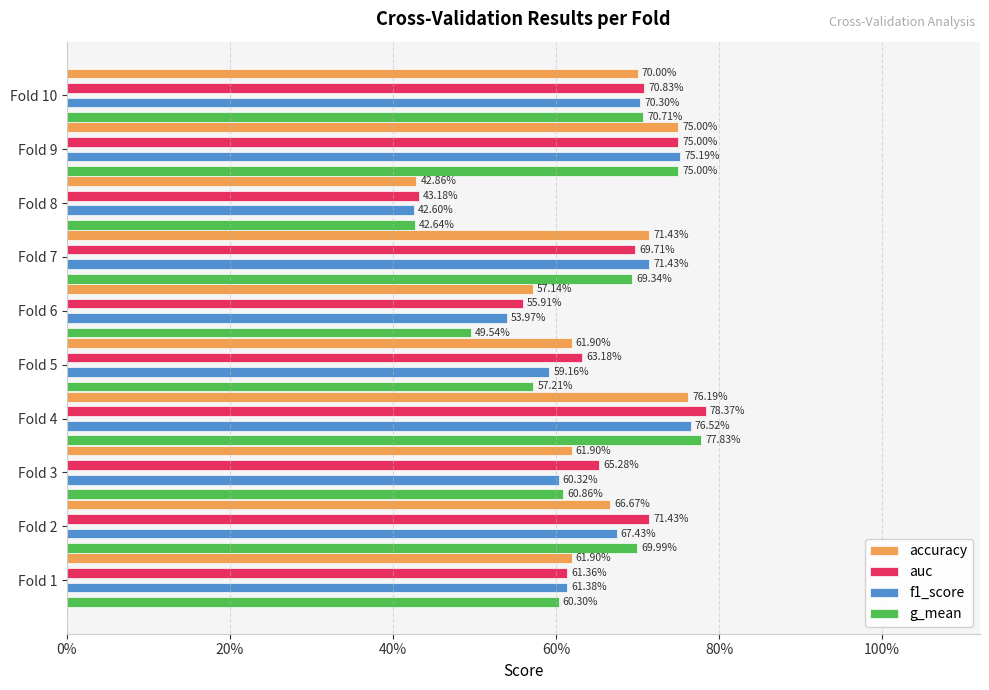

Rank the series by their maximum value, from highest to lowest.

auc, g_mean, f1_score, accuracy